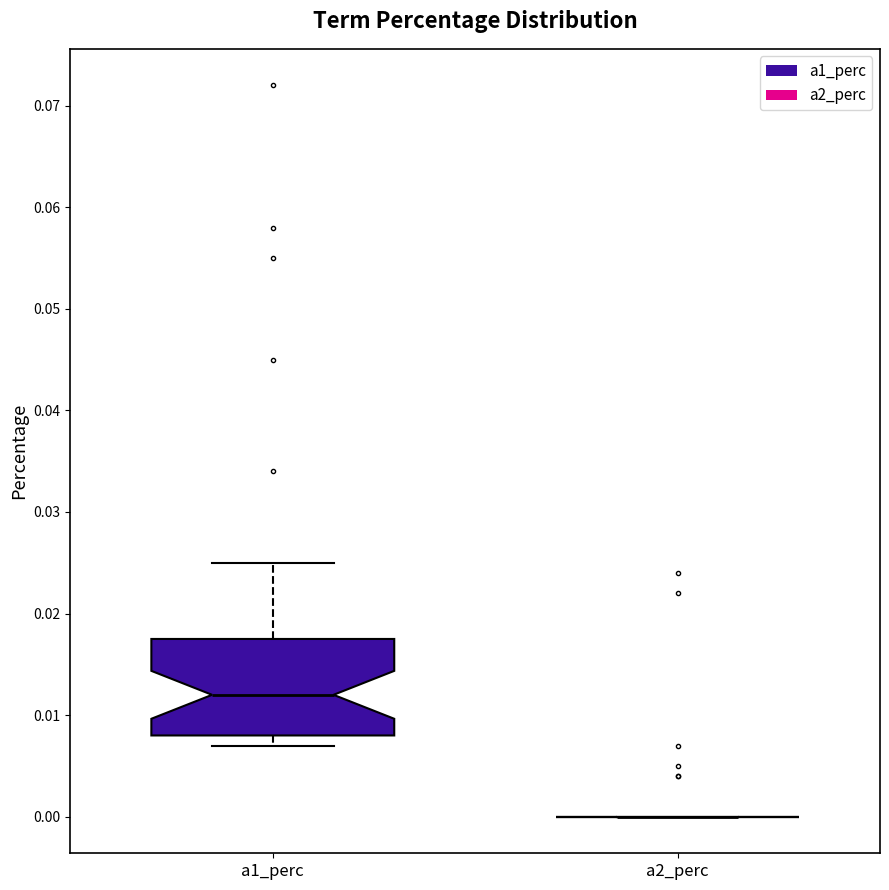

Reading left to right, transcribe this box plot: for each box, give where its median line is, the range the box spans, and where its two whiskers end, as read against the y-axis. The values are not printed on the chart, so give them approximately, as read against the axis.

a1_perc: median 0.012, box 0.008 to 0.018, whiskers 0.007 to 0.025
a2_perc: box collapsed to a line at 0.000, whiskers 0.000 to 0.000